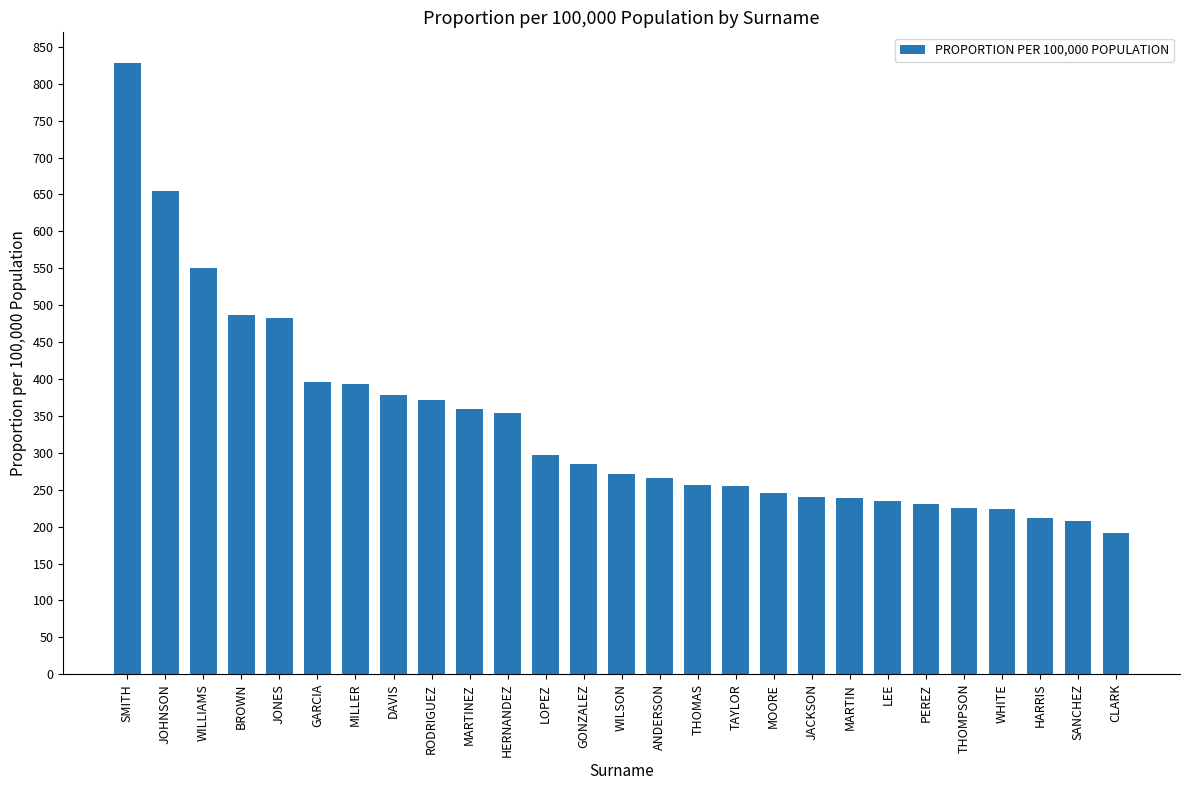

What is the sum of the values at CLARK and MARTIN?

429.0